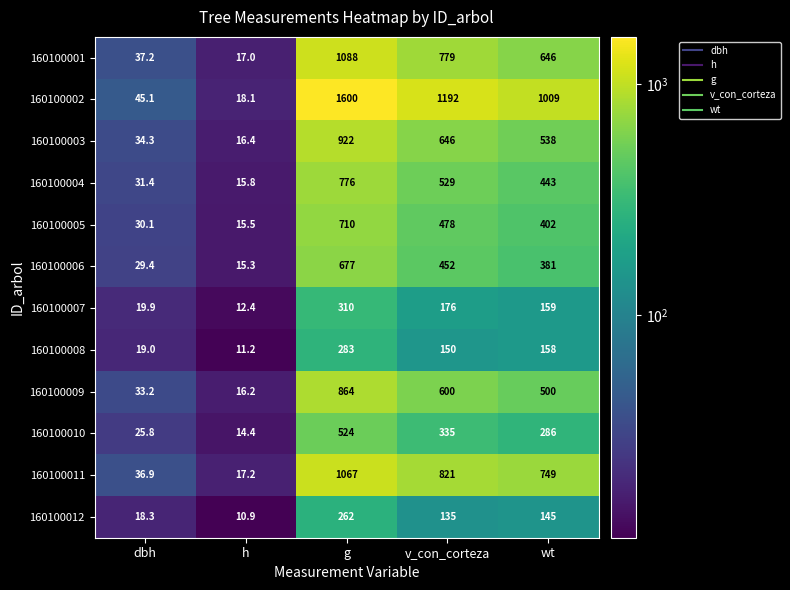

At which category is the sum across all series the highest?

g